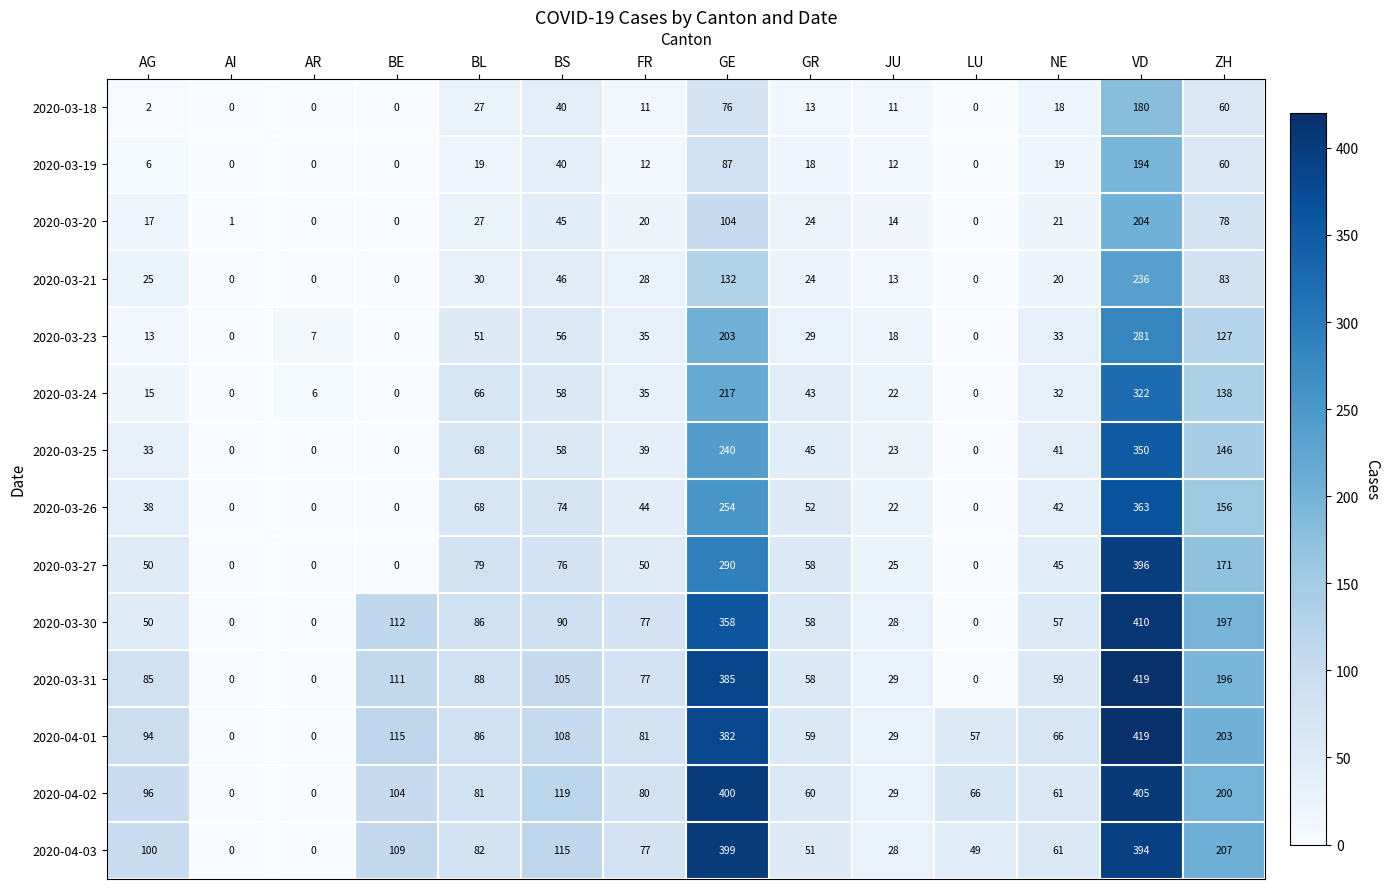

The value of 2020-04-01 at AI is 163. True or false?

False